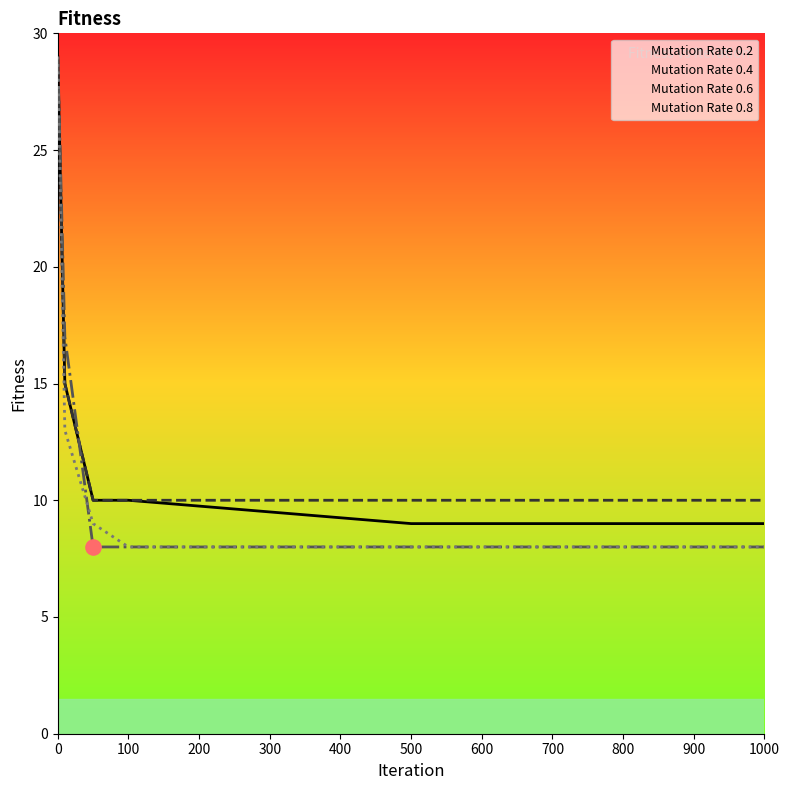

What is the total value across all series at 0?

116